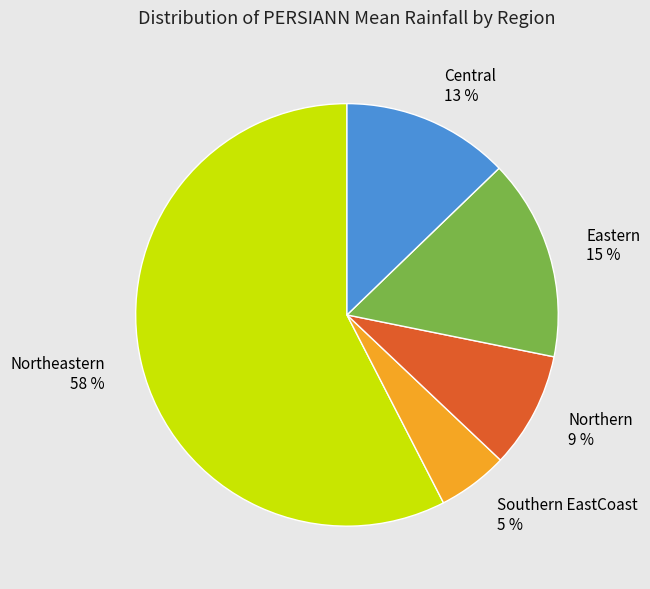

Approximately how many times larger is the value at Eastern 15 % compared to Northeastern 58 %?

0.3